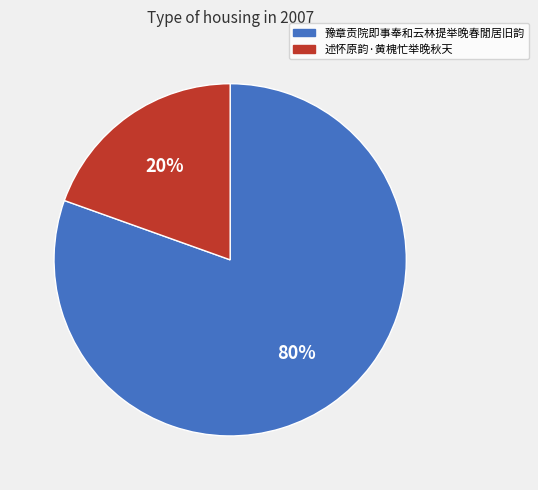

To the nearest percent, what portion does 述怀原韵·黄槐忙举晚秋天 represent?

20%